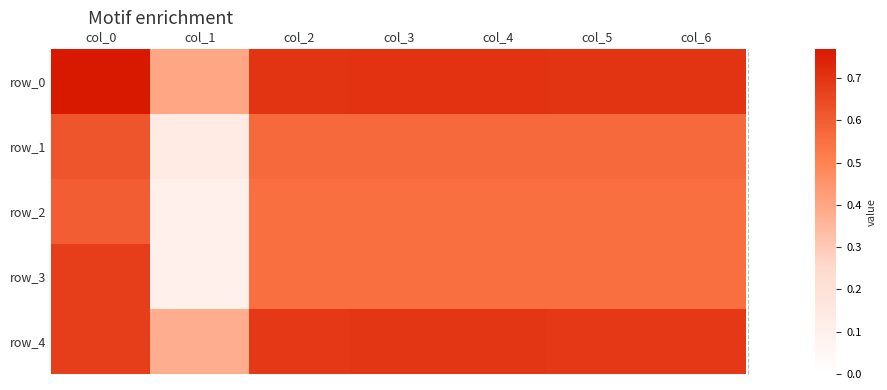

Reading left to right, what are all the values shown in this chart?

row_0: col_0=0.8	col_1=0.4	col_2=0.7	col_3=0.7	col_4=0.7	col_5=0.7	col_6=0.7
row_1: col_0=0.6	col_1=0.1	col_2=0.6	col_3=0.6	col_4=0.6	col_5=0.6	col_6=0.6
row_2: col_0=0.6	col_1=0.1	col_2=0.6	col_3=0.6	col_4=0.6	col_5=0.6	col_6=0.6
row_3: col_0=0.7	col_1=0.1	col_2=0.6	col_3=0.6	col_4=0.6	col_5=0.6	col_6=0.6
row_4: col_0=0.7	col_1=0.4	col_2=0.7	col_3=0.7	col_4=0.7	col_5=0.7	col_6=0.7